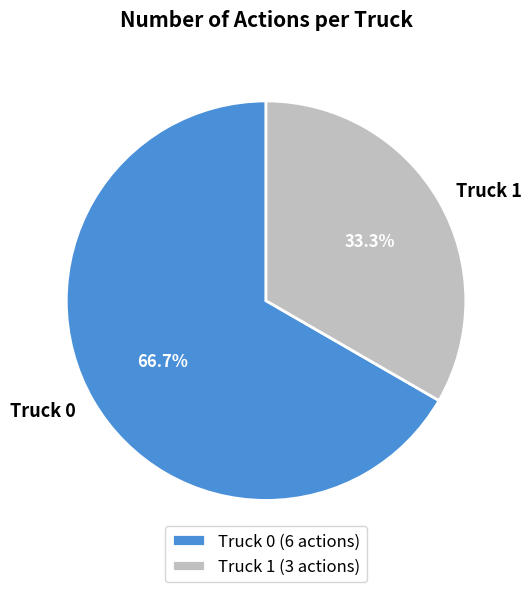

Combined, do Truck 0 and Truck 1 account for over 50%?

Yes